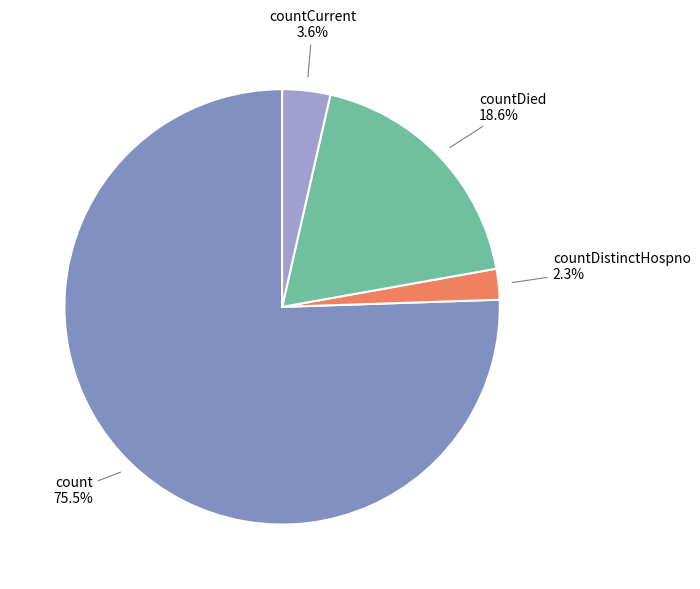

How many slices are in this pie chart?

4